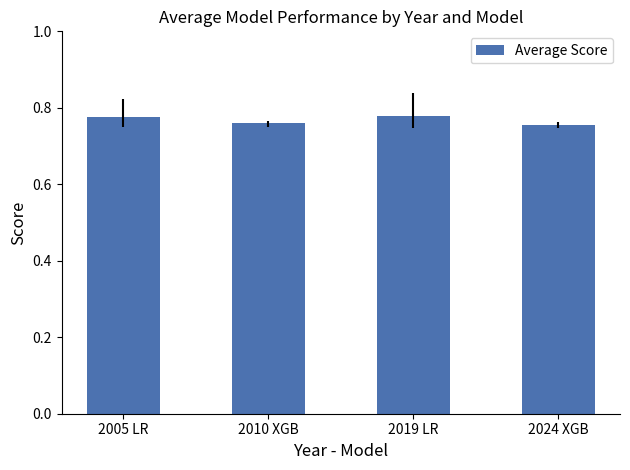

What is the label of the 2nd bar from the right?

2019 LR